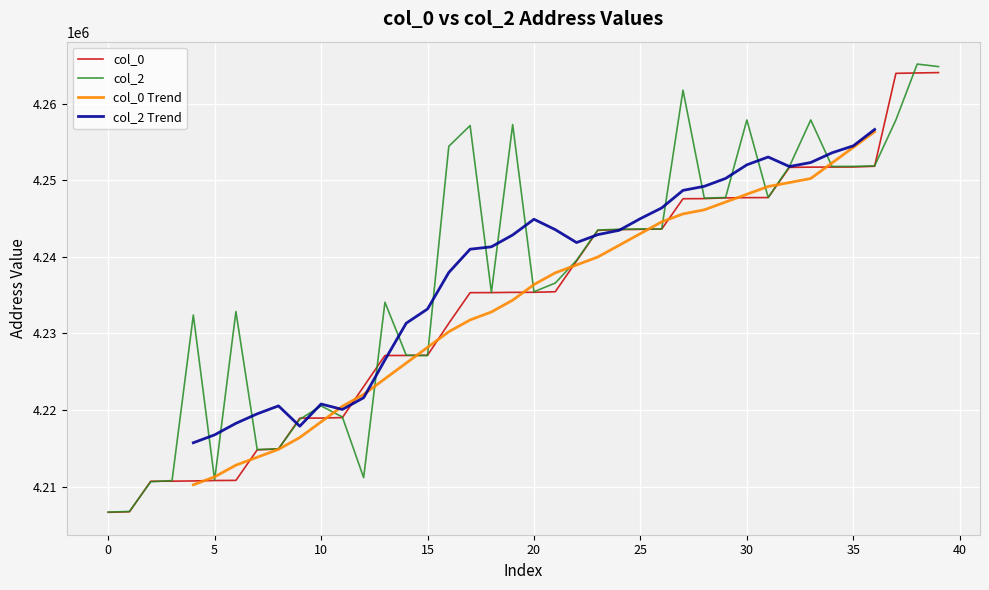

What is the lowest value of the col_0 series?

4206640